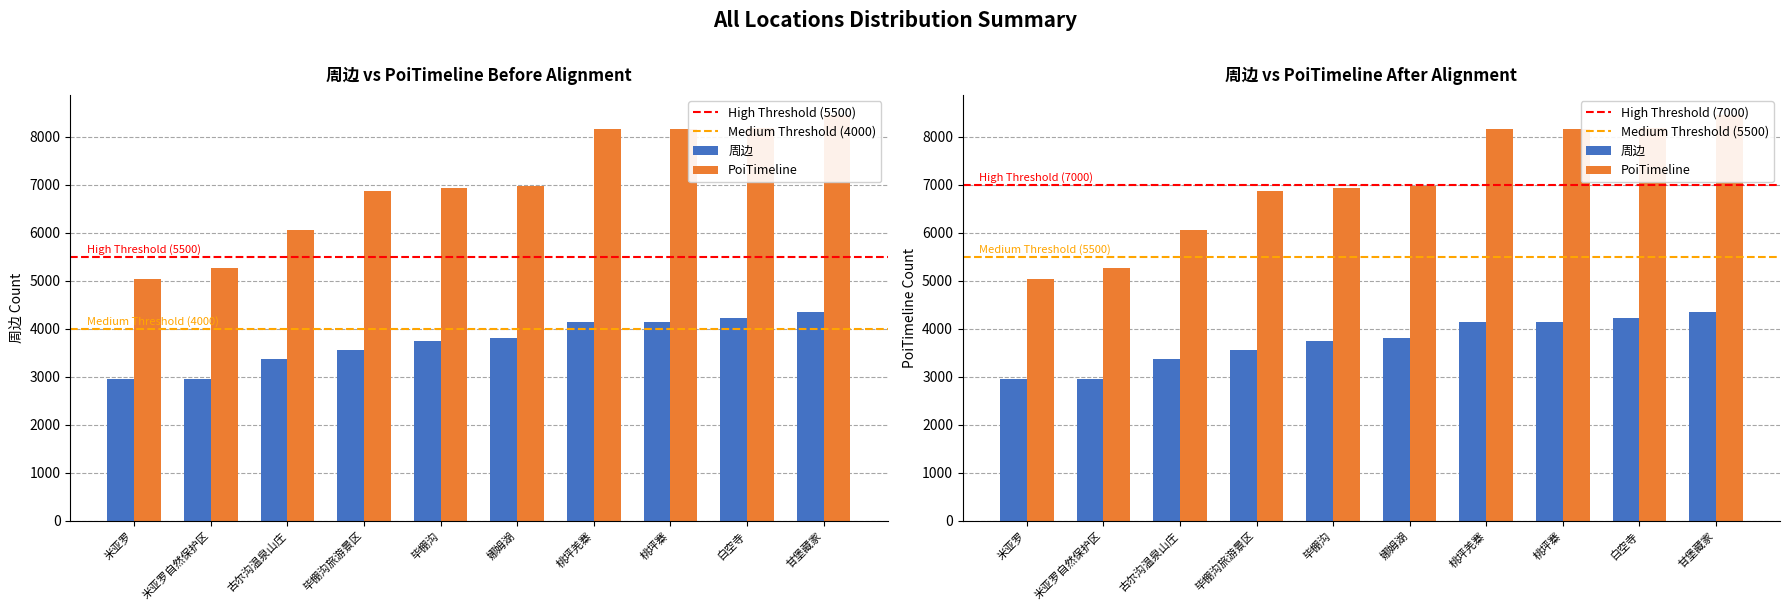

At which label does PoiTimeline reach its peak?

甘堡藏家